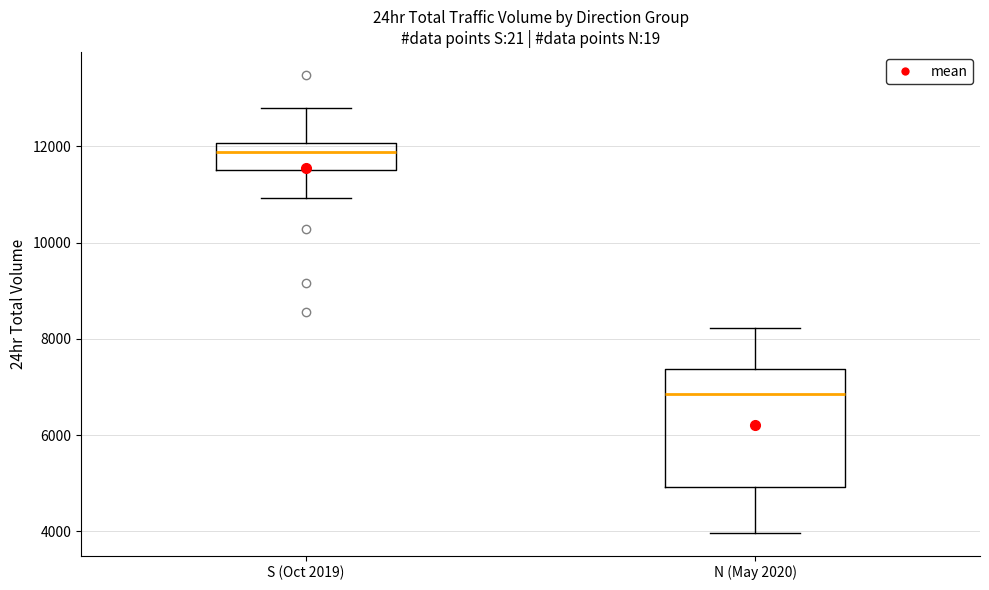

Reading left to right, read every box against the y-axis: the position of its median line, the range the box covers, and the ends of its whiskers. The values are not printed on the chart, so give them approximately, as read against the axis.

S (Oct 2019): median 11800, box 11600 to 12000, whiskers 11000 to 12800
N (May 2020): median 6800, box 5000 to 7400, whiskers 4000 to 8200